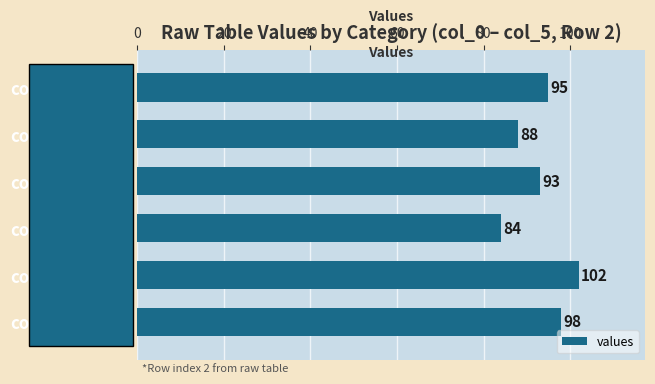

List the labels in order of value, smallest first.

col_2, col_4, col_3, col_5, col_0, col_1